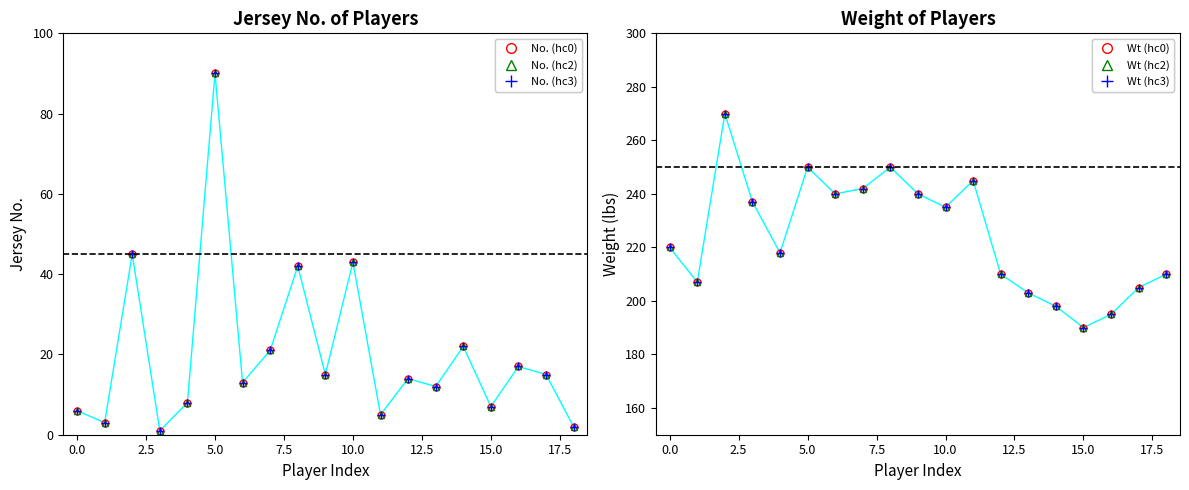

Which series has the largest range (max minus min)?

No.